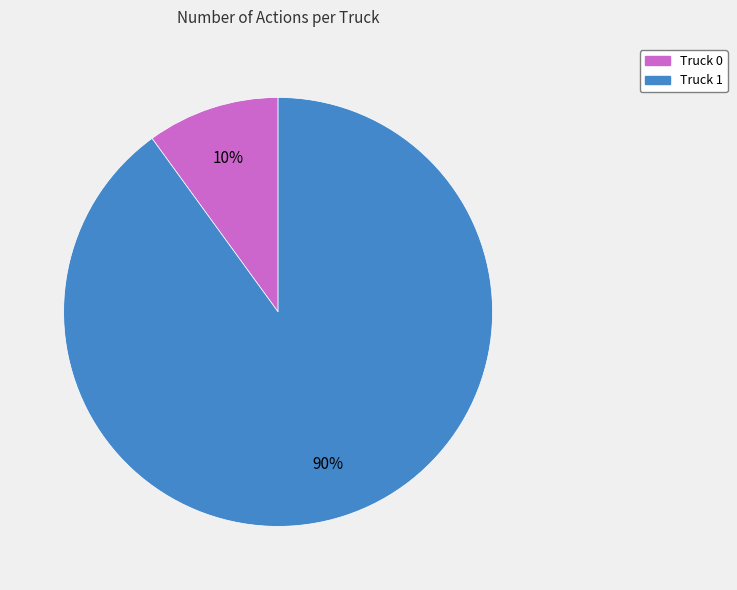

The Truck 0 slice represents 10% of the pie. True or false?

True